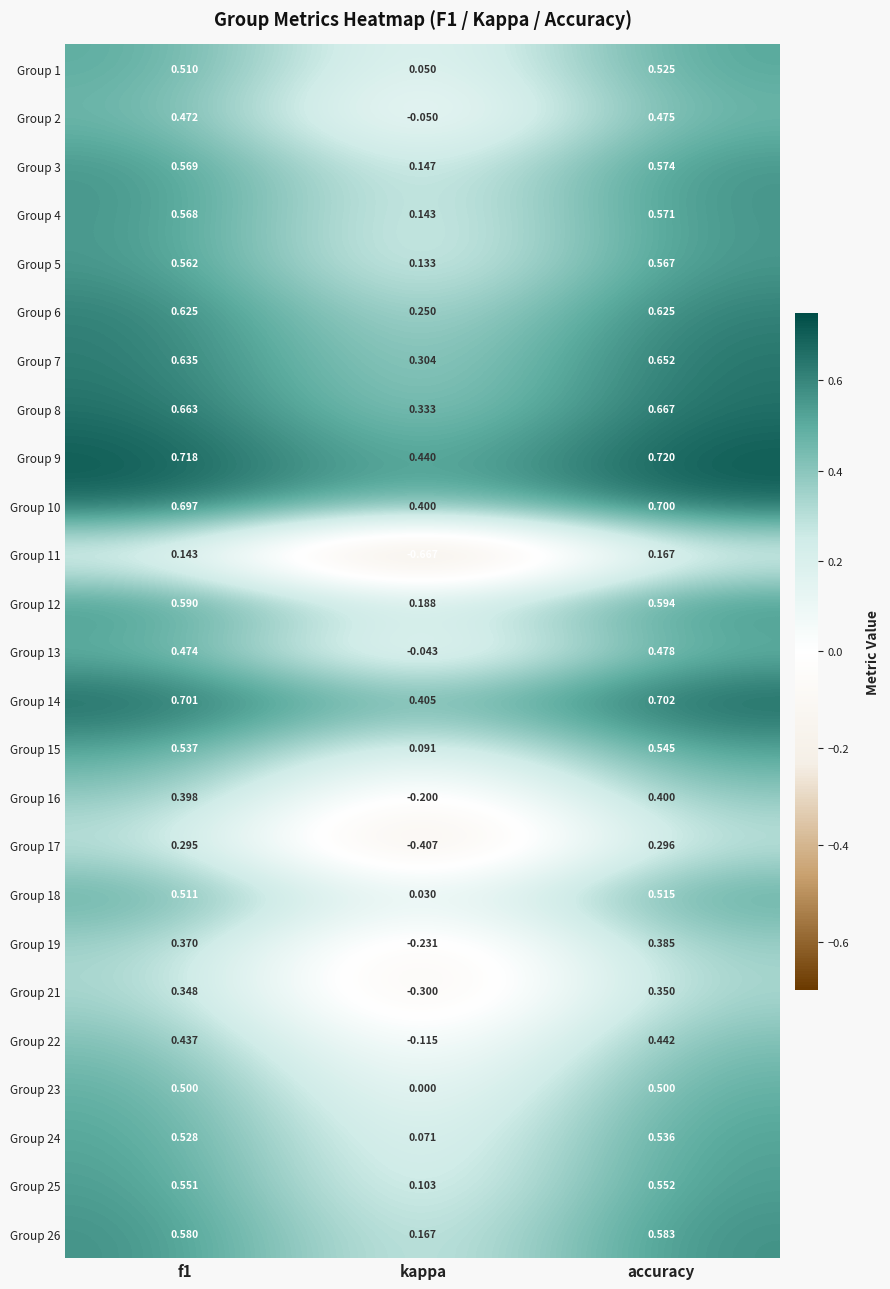

Is the value of Group 5 at kappa greater than the value of Group 4 at kappa?

No